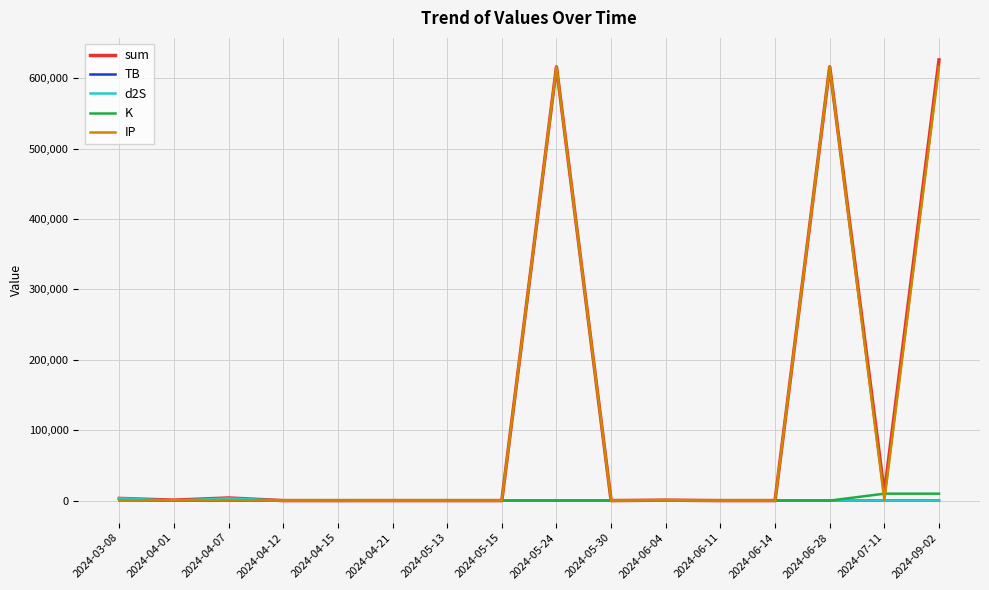

What is the maximum value shown in the chart?

626083.1